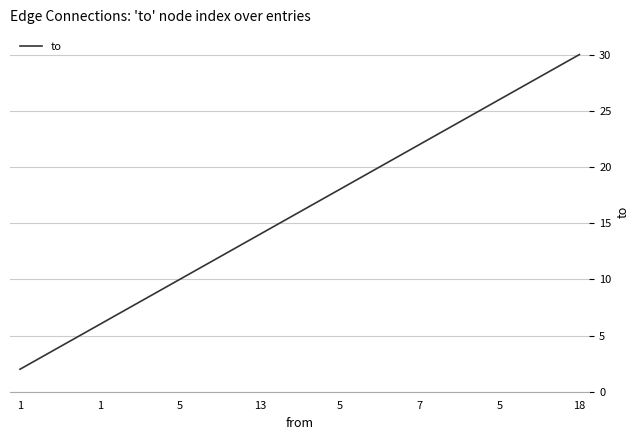

What is the greatest value displayed?

30